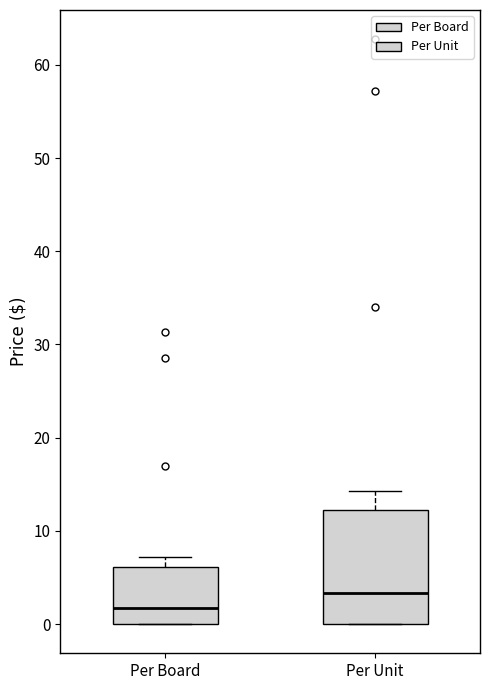

Where is the upper edge of the box for Per Board on the y-axis? The values are not printed on the chart, so give them approximately, as read against the axis.

6